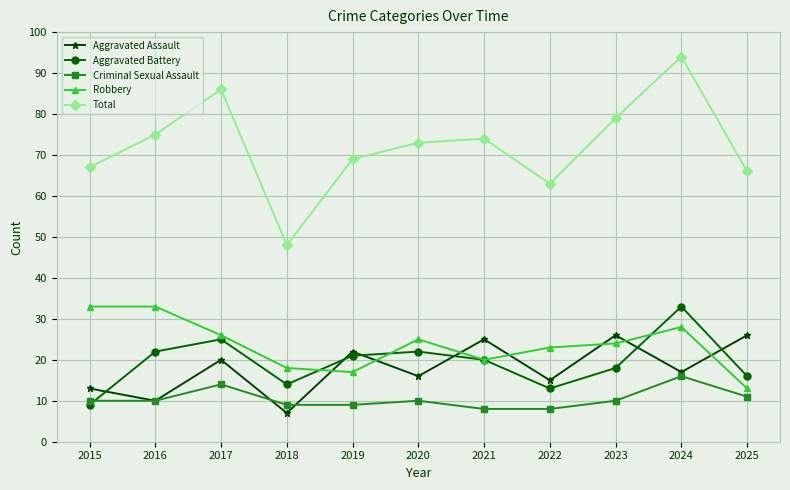

What is the total value across all series at 2020?

146